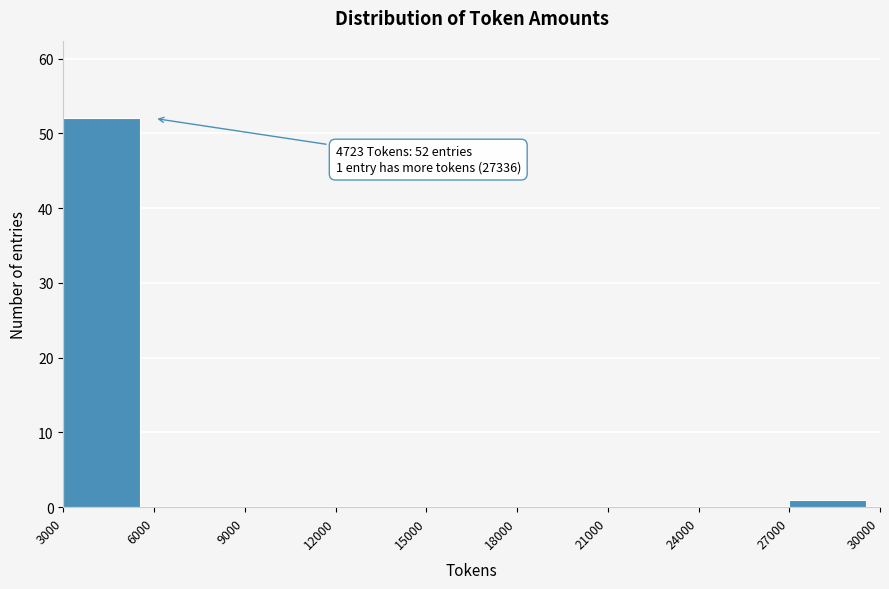

Over which range of the x-axis is the bar tallest?

3000 to 6000